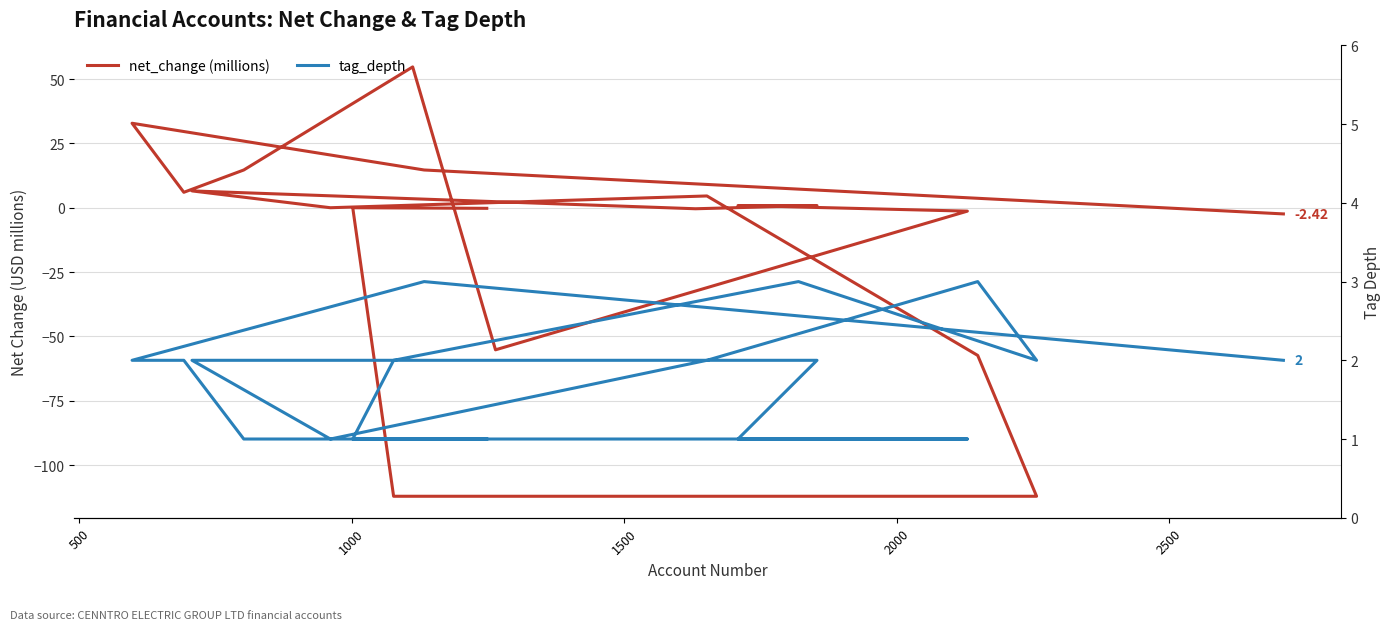

What are all the series names shown in the legend?

net_change (millions), tag_depth